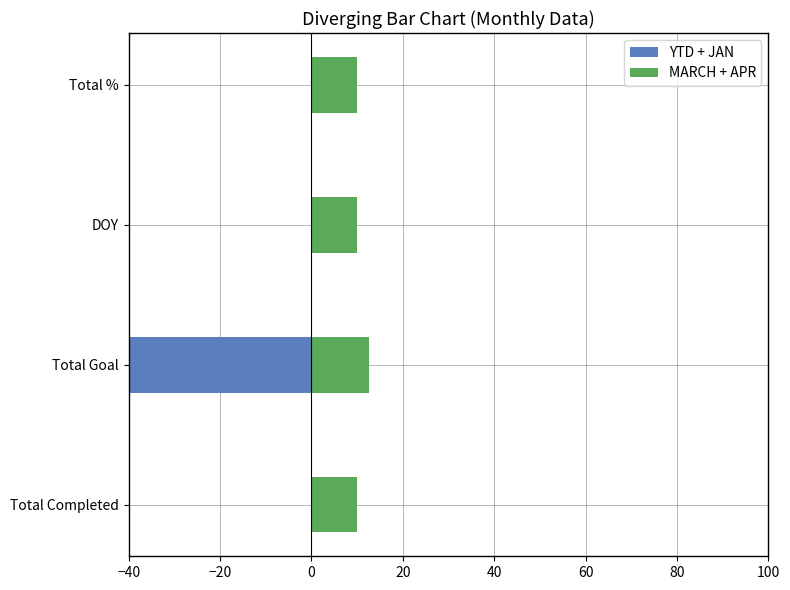

Between Total Completed and Total %, which series saw the biggest shift?

YTD + JAN